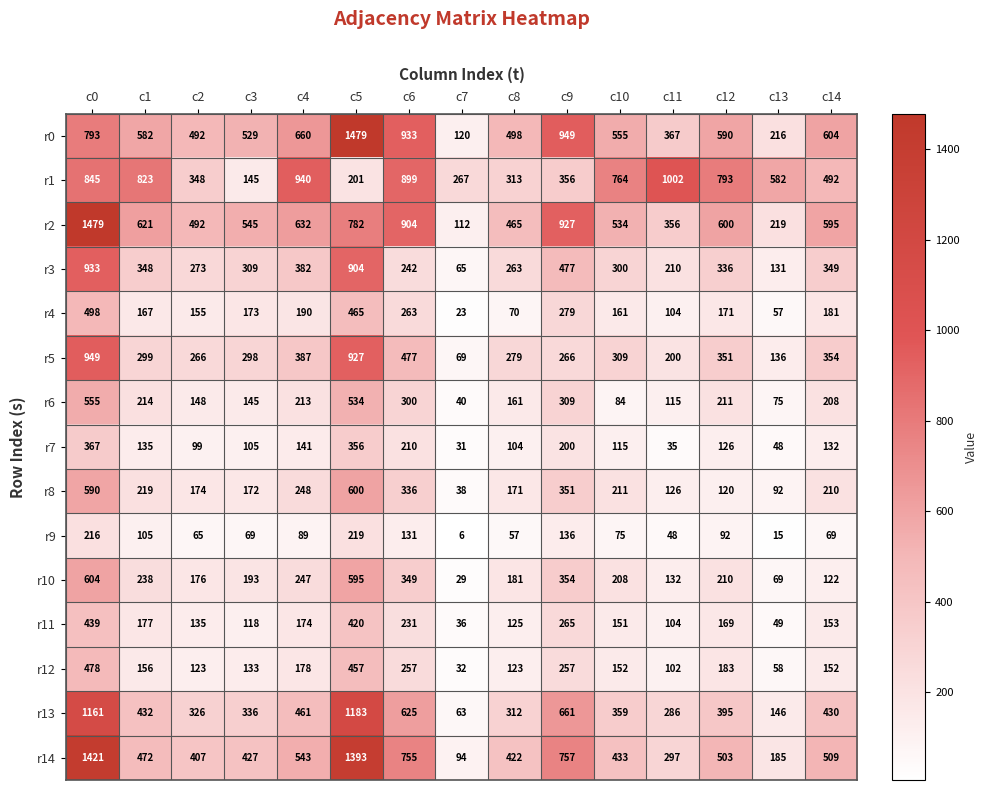

Read the r10 value at c7.

29